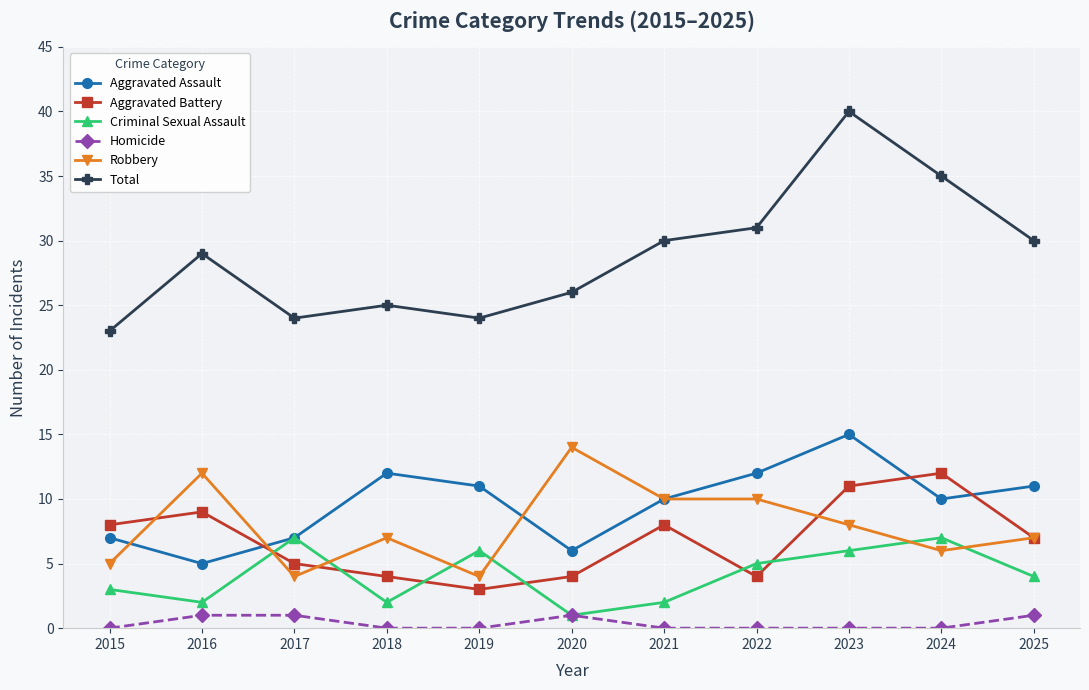

How many Robbery values are between 5 and 10?

7